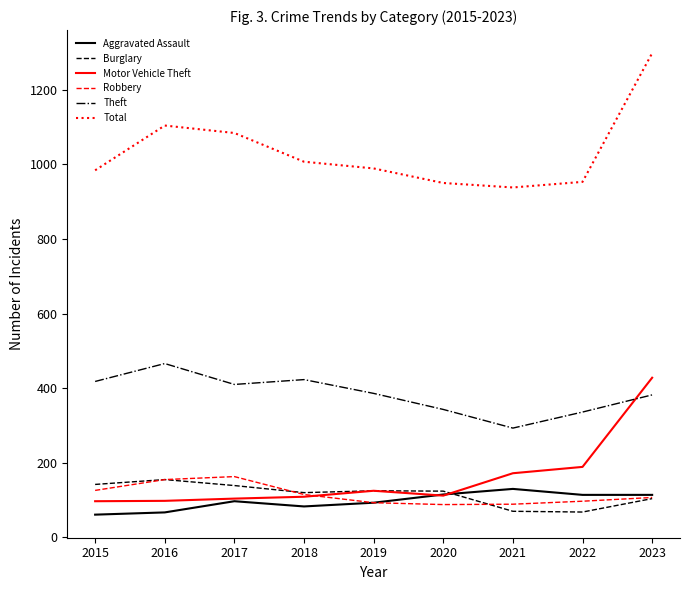

What is the spread (max minus min) of values at 2015?

923